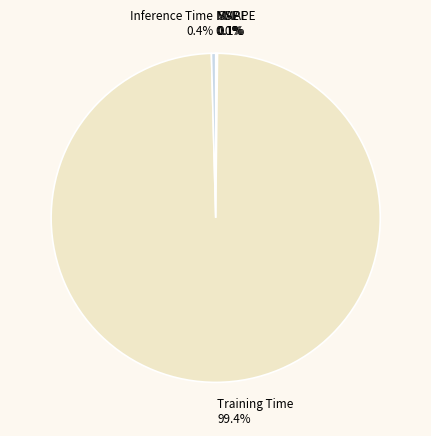

What portion of the pie excludes Inference Time?

99.6%